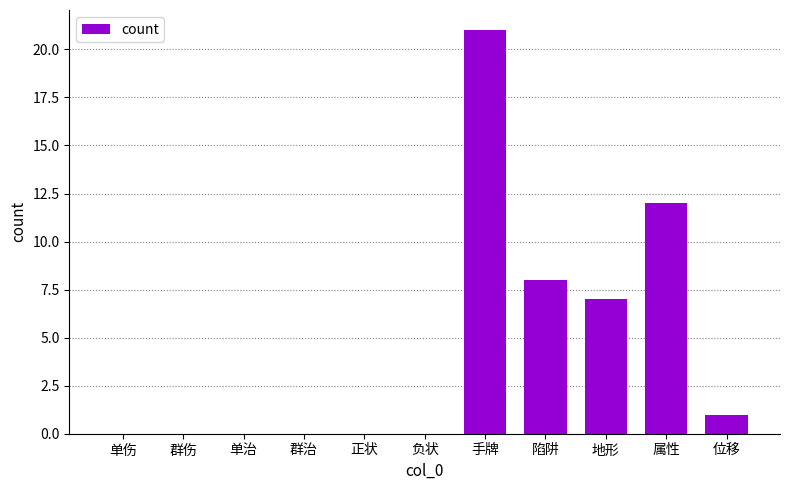

Does the chart contain stacked bars?

No